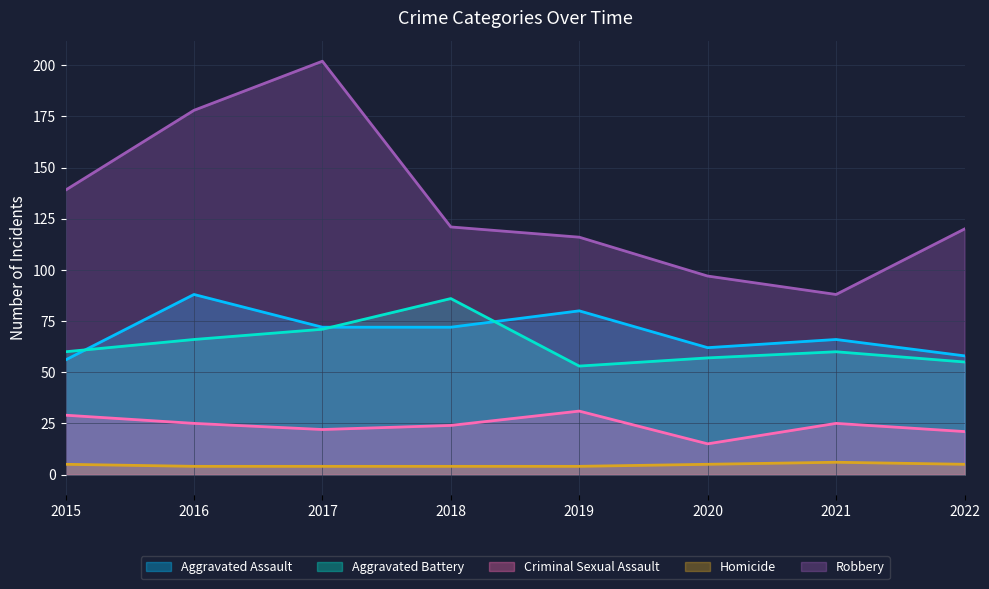

At how many categories does at least one series exceed 91?

7